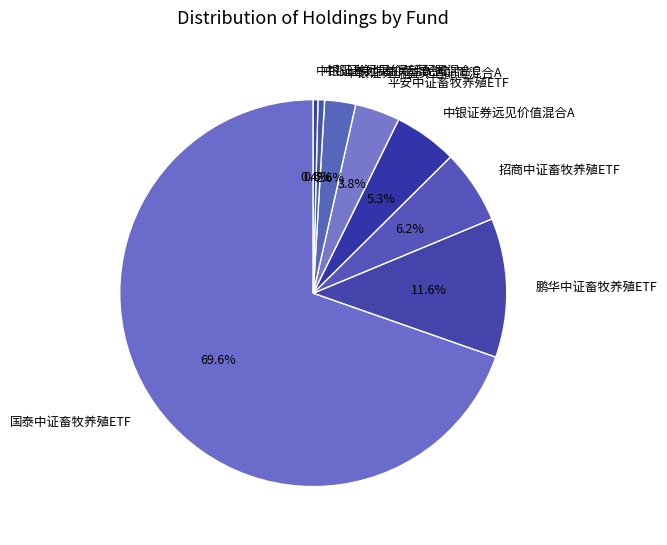

What is the total percentage of 中银证券远见价值混合A and 中银证券瑞益灵活配置混合A?

7.9%